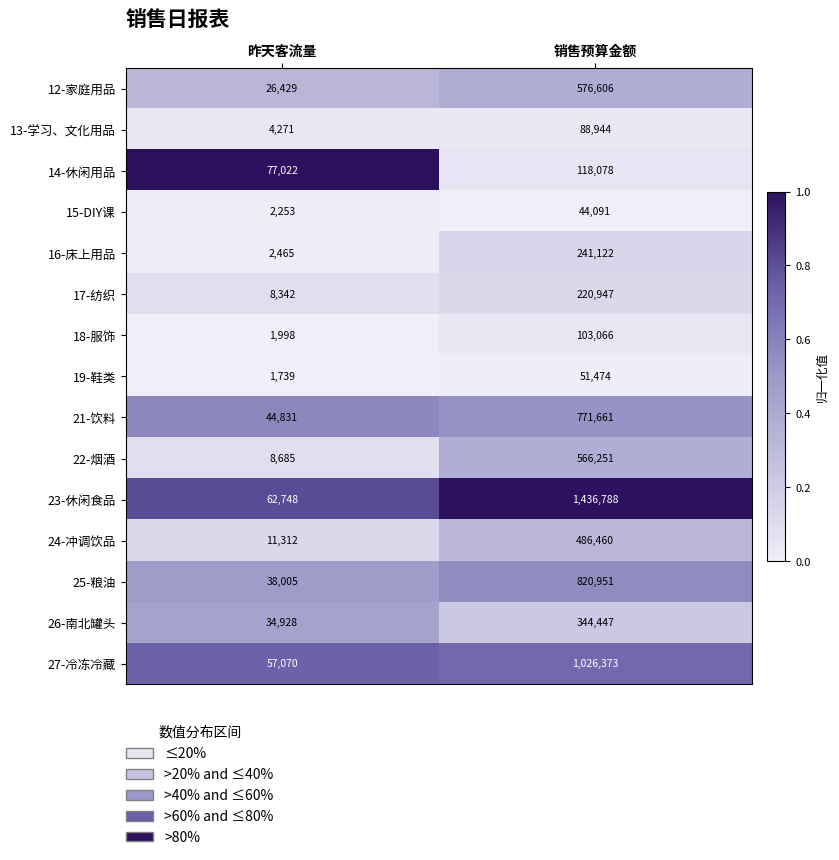

Which series has the largest total across all categories?

23-休闲食品